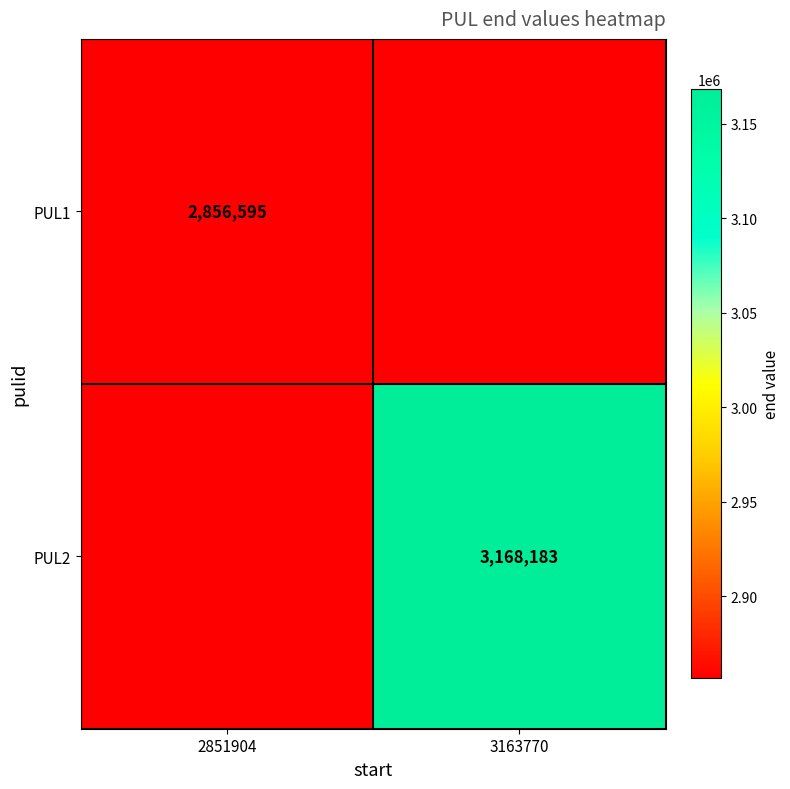

Is it true that PUL1 equals 4578124 at 2851904?

False